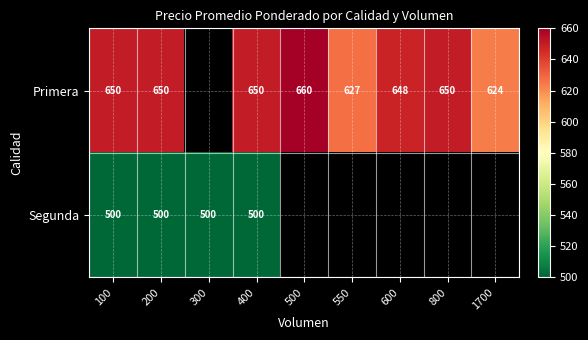

The value of Primera at 800 is 322.1. True or false?

False